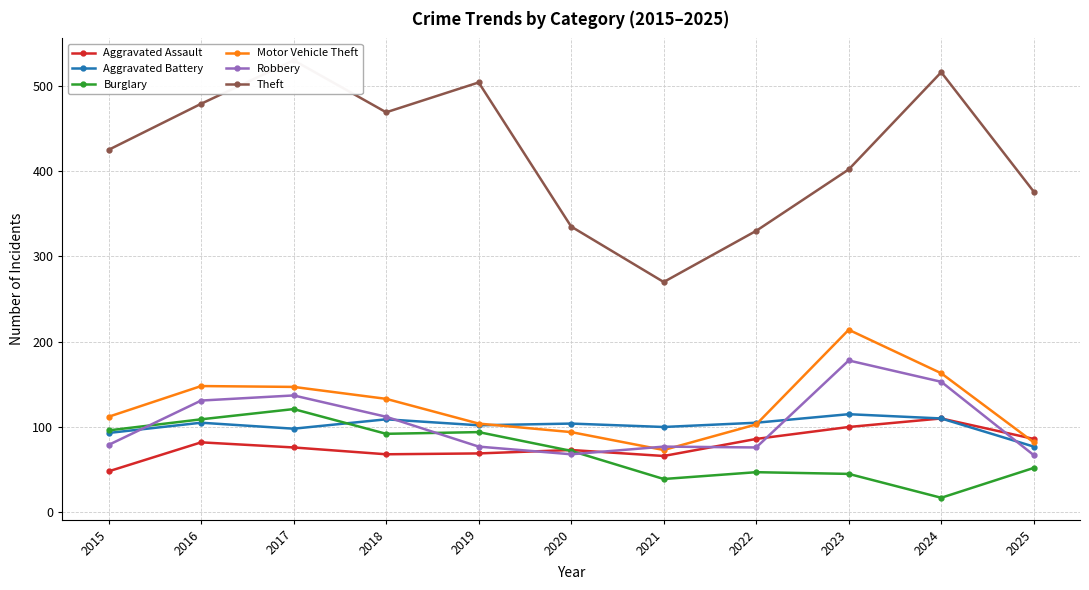

At which label does Motor Vehicle Theft first exceed 112?

2016